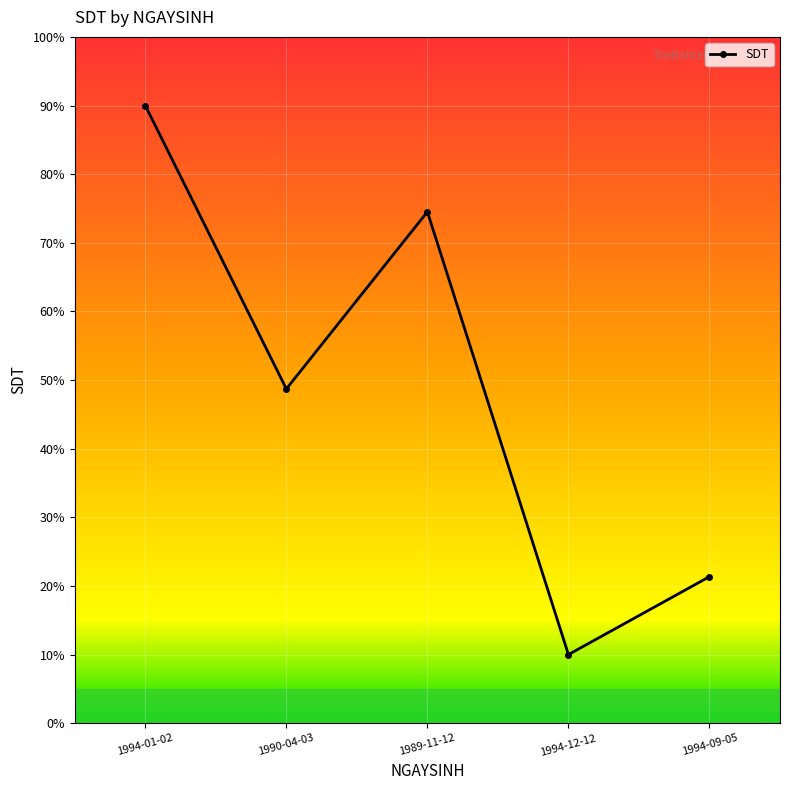

The chart shows a value of 21.4 at 1994-09-05. True or false?

True